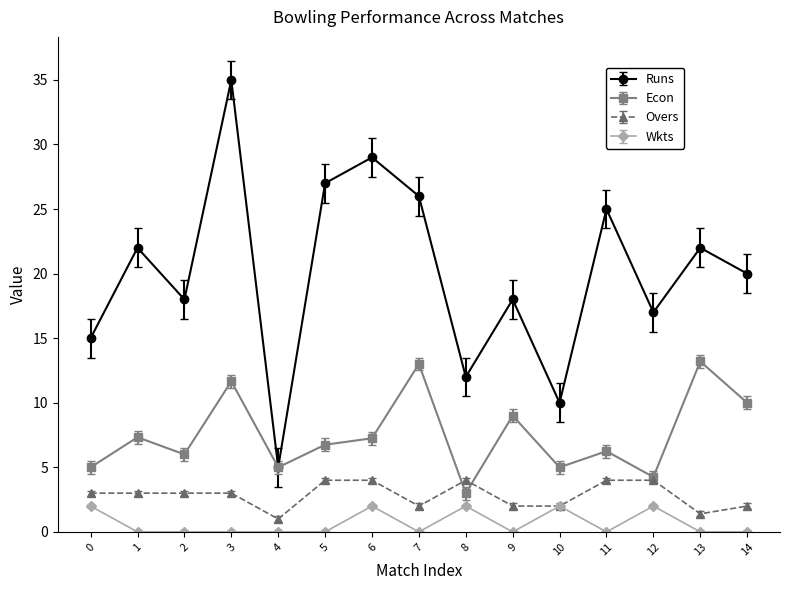

How many lines are shown in the chart?

4